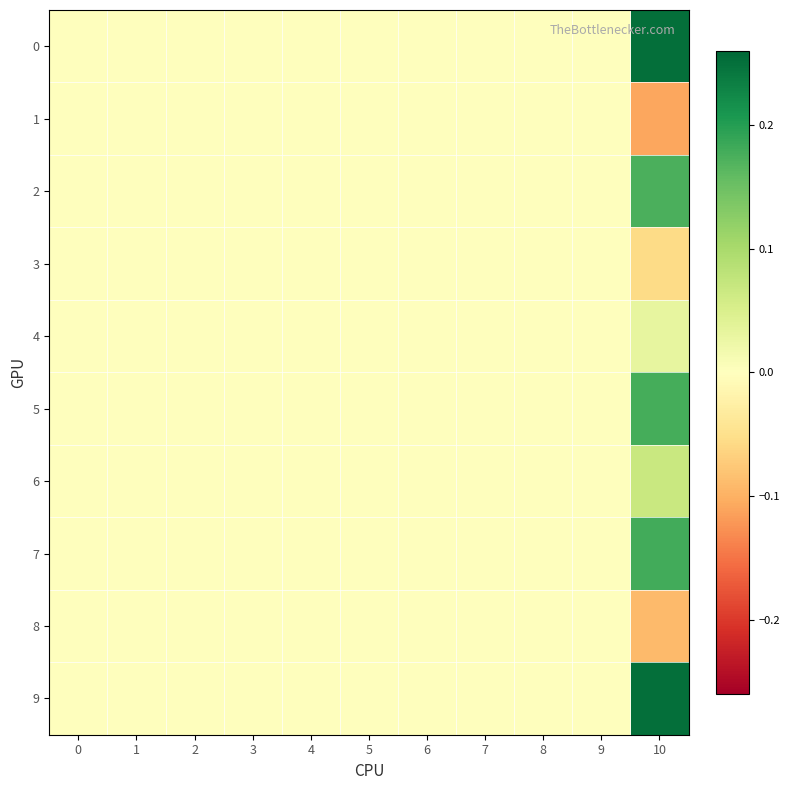

Reading left to right, what are all the values shown in this chart?

row_0: 0=0.0	1=0.0	2=0.0	3=0.0	4=0.0	5=0.0	6=0.0	7=0.0	8=0.0	9=0.0	10=0.3
row_1: 0=0.0	1=0.0	2=0.0	3=0.0	4=0.0	5=0.0	6=0.0	7=0.0	8=0.0	9=0.0	10=-0.1
row_2: 0=0.0	1=0.0	2=0.0	3=0.0	4=0.0	5=0.0	6=0.0	7=0.0	8=0.0	9=0.0	10=0.2
row_3: 0=0.0	1=0.0	2=0.0	3=0.0	4=0.0	5=0.0	6=0.0	7=0.0	8=0.0	9=0.0	10=-0.1
row_4: 0=0.0	1=0.0	2=0.0	3=0.0	4=0.0	5=0.0	6=0.0	7=0.0	8=0.0	9=0.0	10=0.0
row_5: 0=0.0	1=0.0	2=0.0	3=0.0	4=0.0	5=0.0	6=0.0	7=0.0	8=0.0	9=0.0	10=0.2
row_6: 0=0.0	1=0.0	2=0.0	3=0.0	4=0.0	5=0.0	6=0.0	7=0.0	8=0.0	9=0.0	10=0.1
row_7: 0=0.0	1=0.0	2=0.0	3=0.0	4=0.0	5=0.0	6=0.0	7=0.0	8=0.0	9=0.0	10=0.2
row_8: 0=0.0	1=0.0	2=0.0	3=0.0	4=0.0	5=0.0	6=0.0	7=0.0	8=0.0	9=0.0	10=-0.1
row_9: 0=0.0	1=0.0	2=0.0	3=0.0	4=0.0	5=0.0	6=0.0	7=0.0	8=0.0	9=0.0	10=0.3